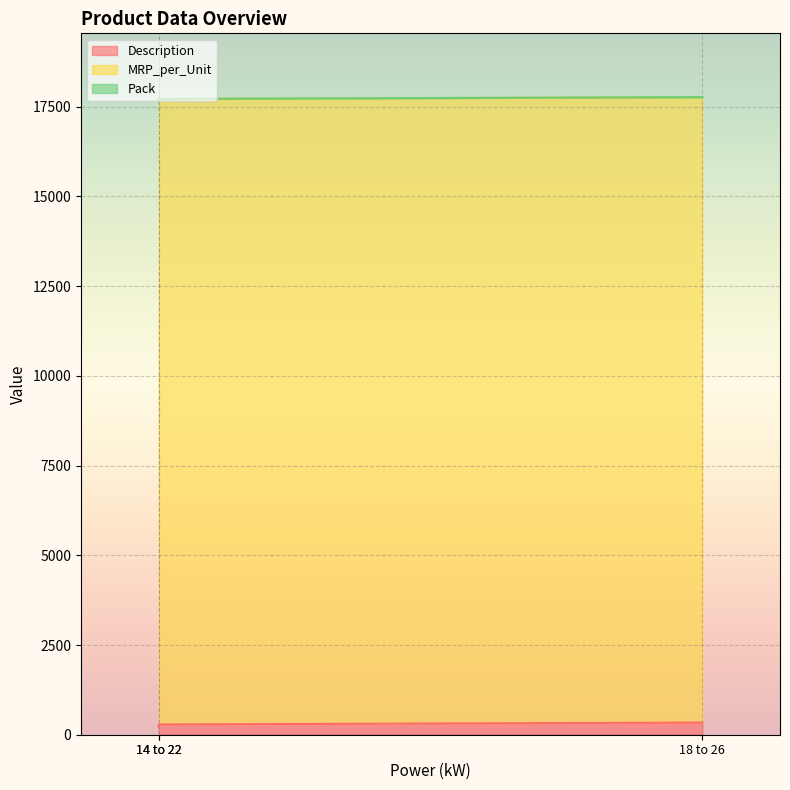

List the series in order of their peak value, lowest first.

Pack, Description, MRP_per_Unit